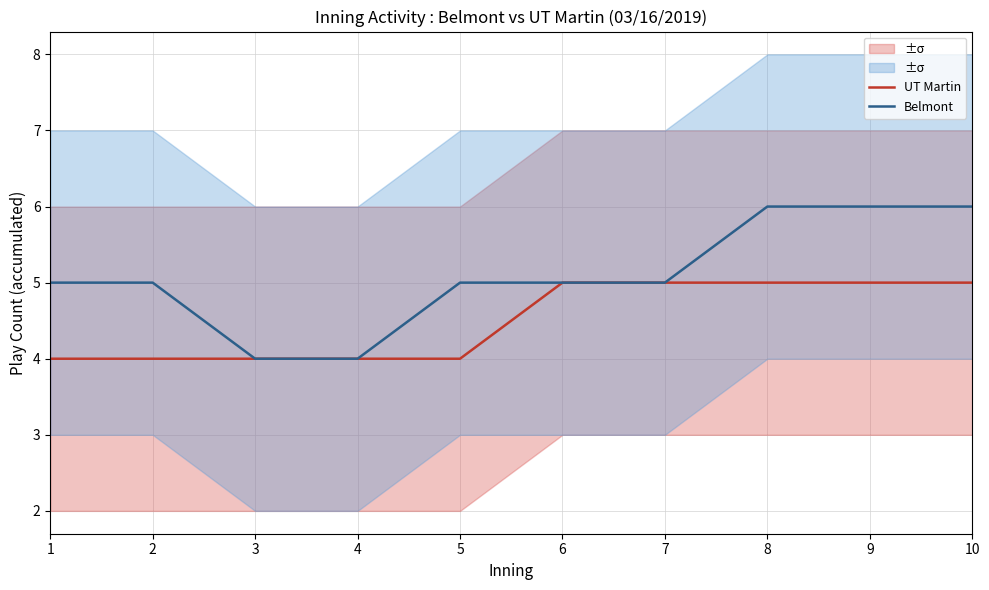

At which label is Belmont closest to 5?

1